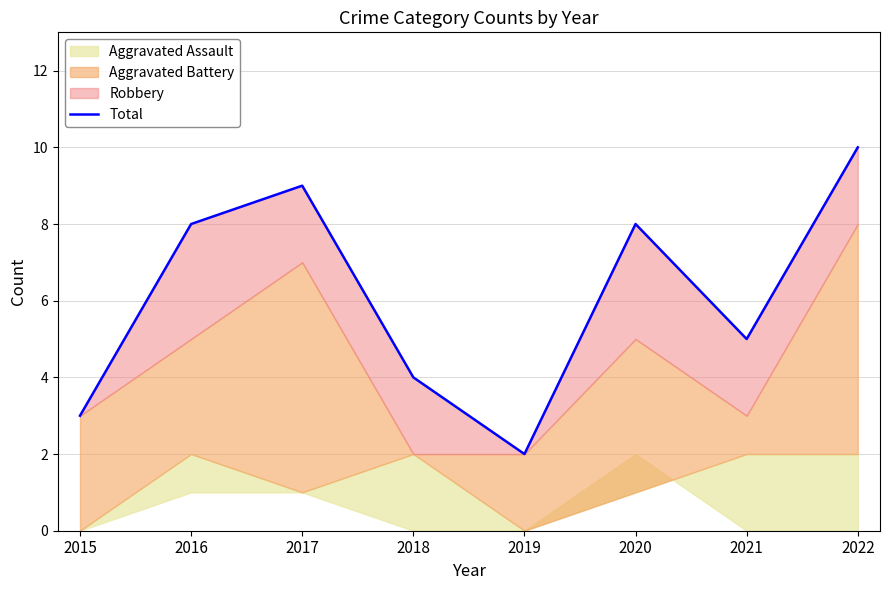

The value at 2022 is 7. True or false?

False